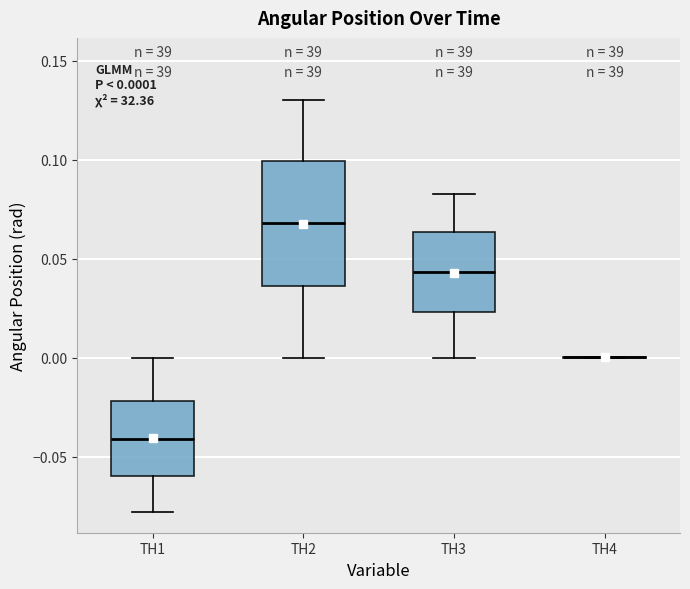

Which box is the tallest, from its lower edge to its upper edge?

TH2